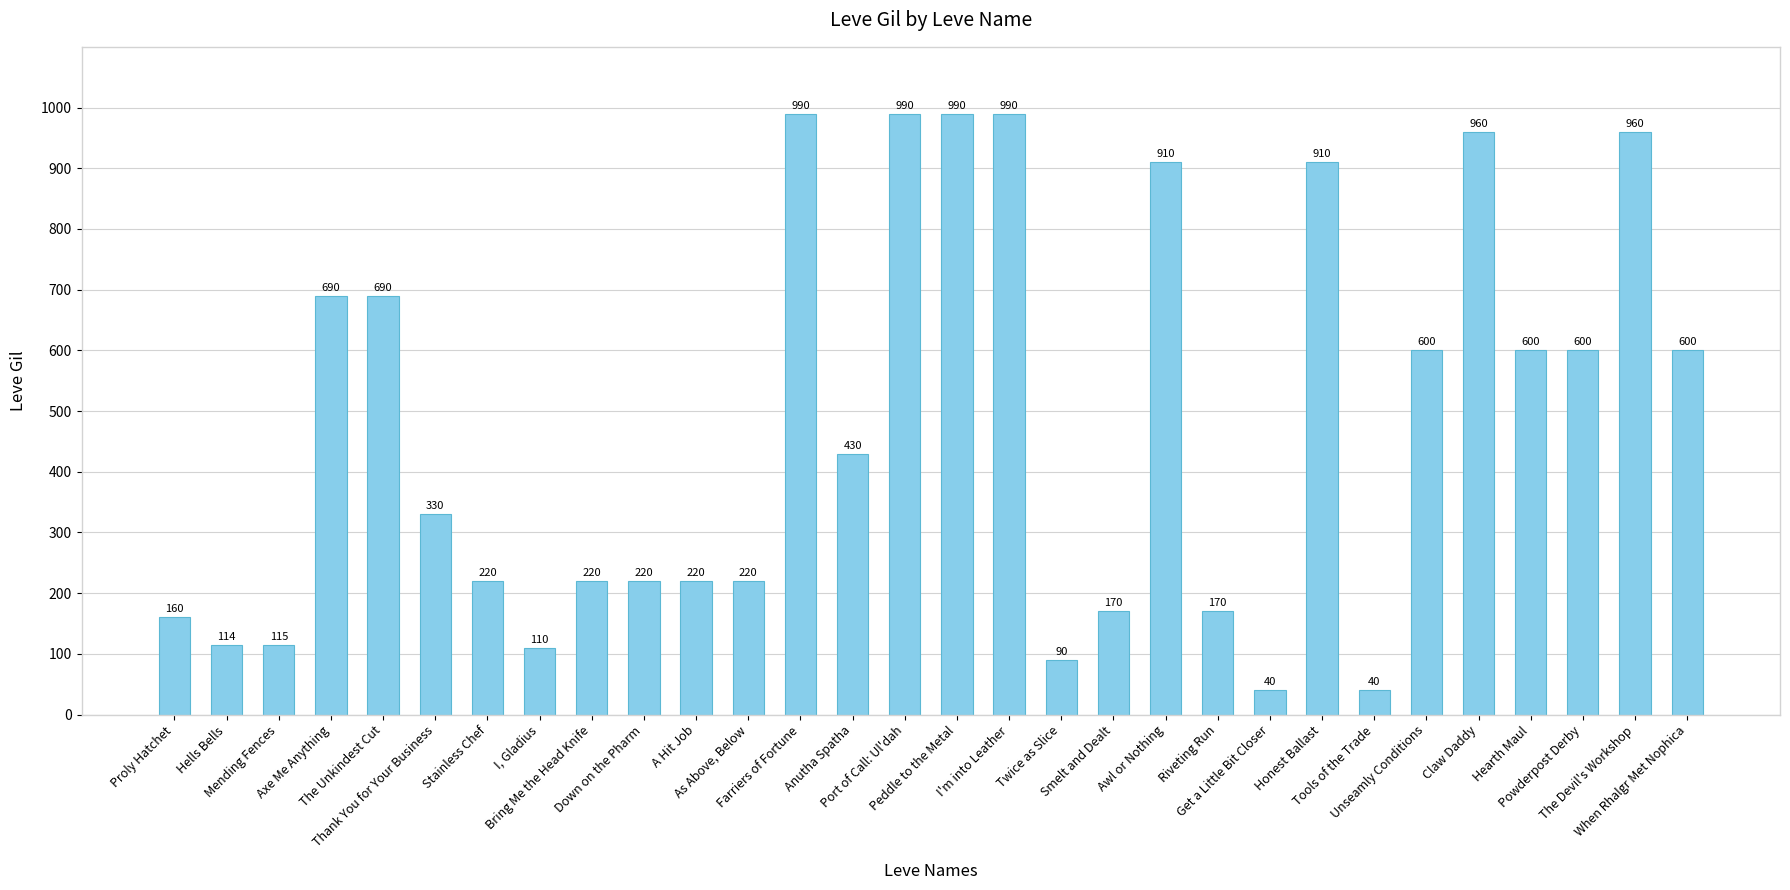

The value at Farriers of Fortune is 1332. True or false?

False